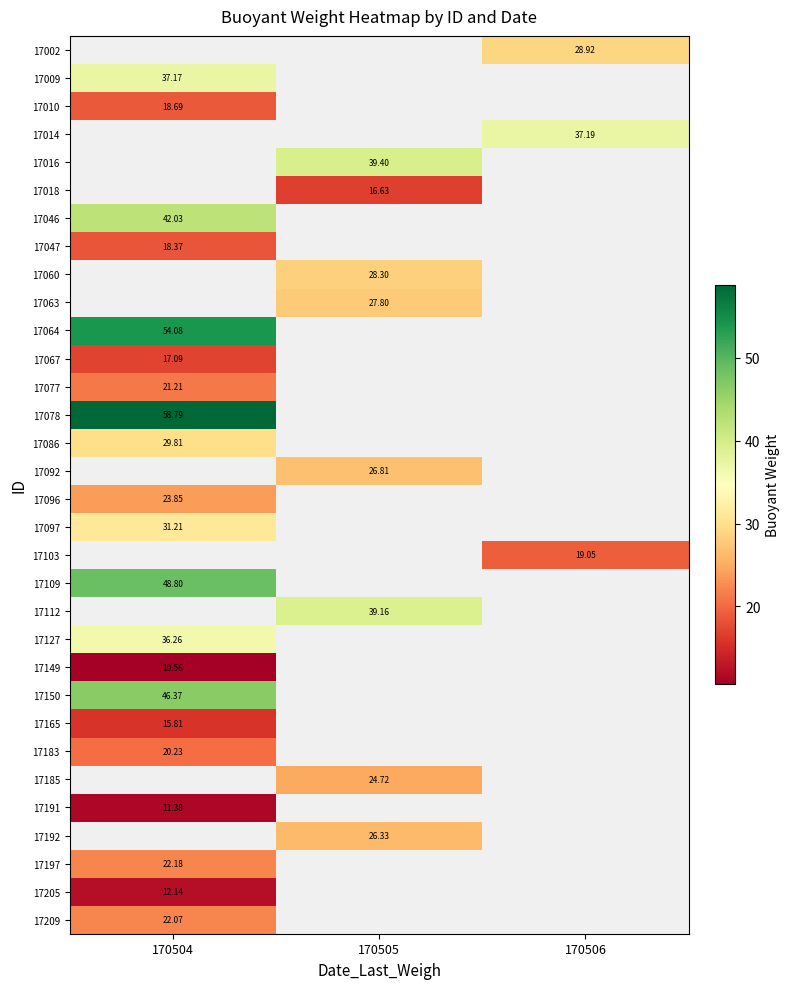

How many values in 17191 are above zero?

1